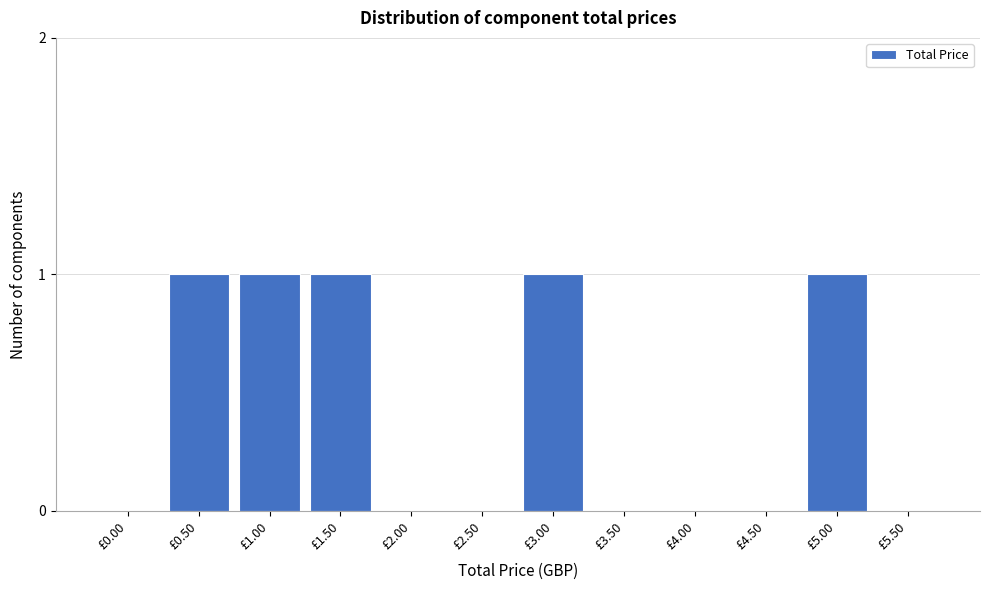

Between £1.00 and £4.50, which is larger?

£1.00